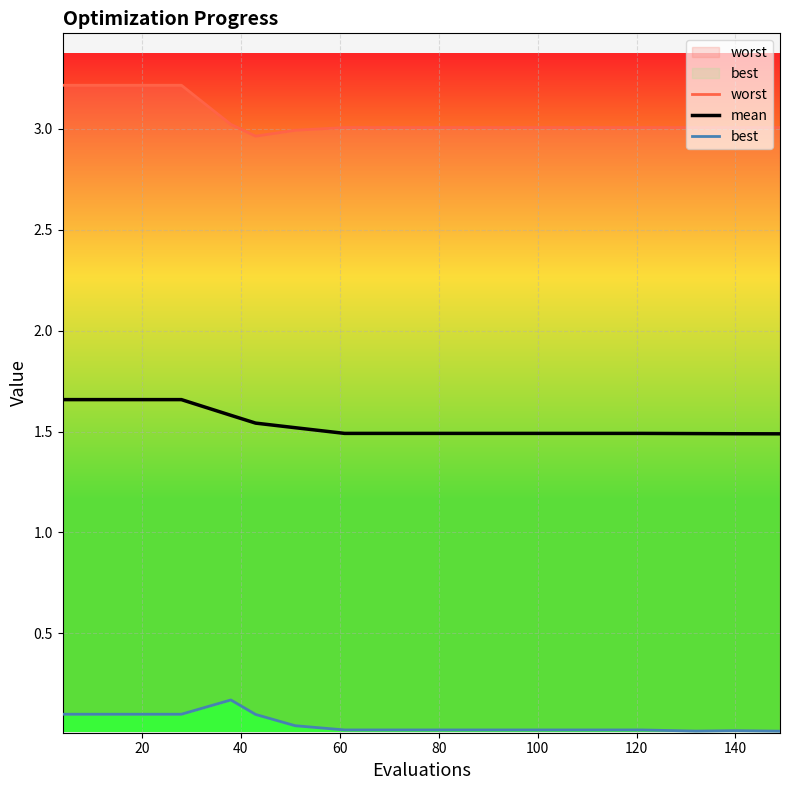

True or false: worst has more than 1 points higher than both neighbors.

False